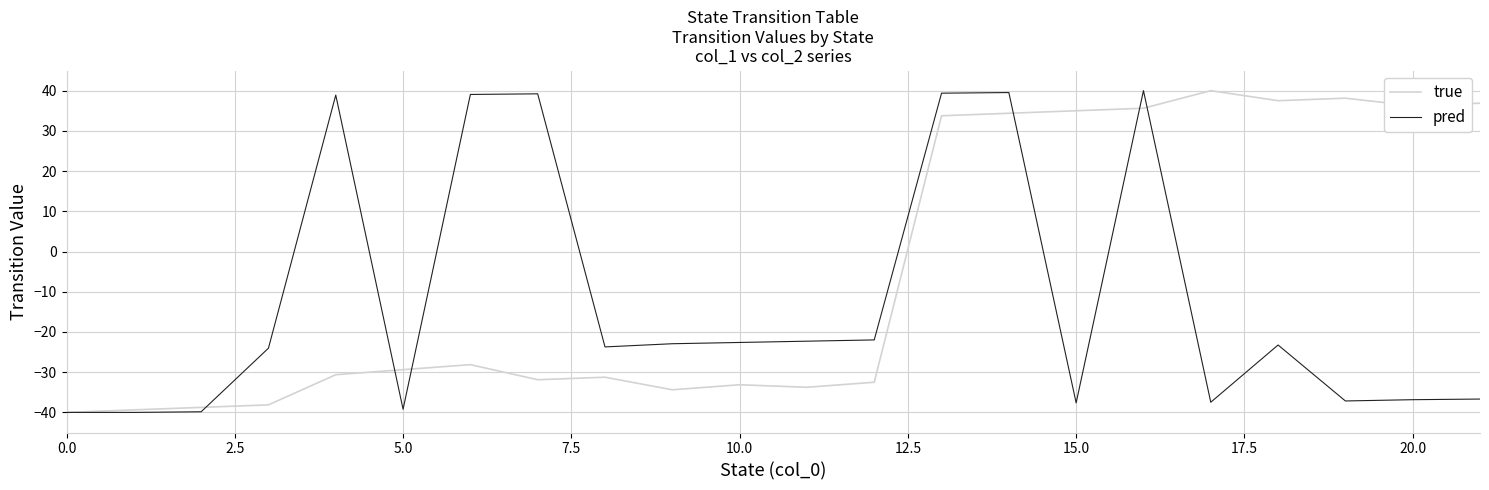

How many values in the true series exceed -29?

10